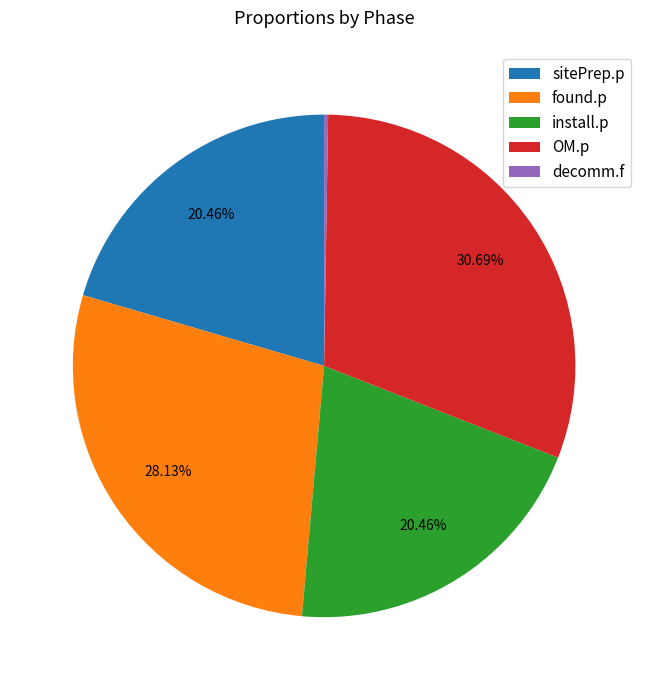

Is there a majority slice in this chart?

No